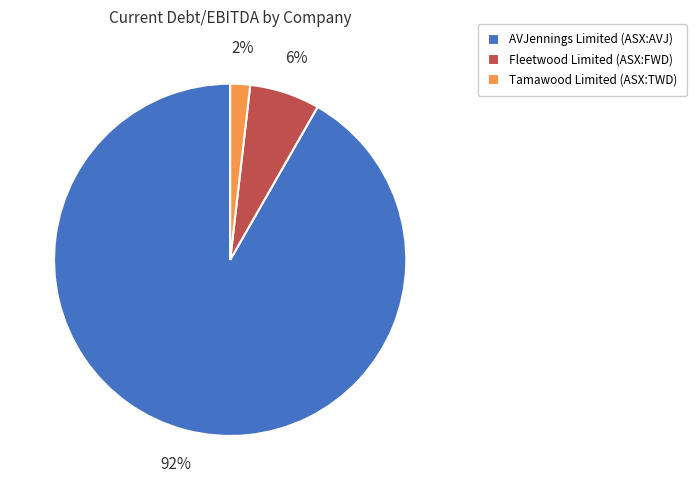

Rank the categories by value from highest to lowest.

AVJennings Limited (ASX:AVJ), Fleetwood Limited (ASX:FWD), Tamawood Limited (ASX:TWD)